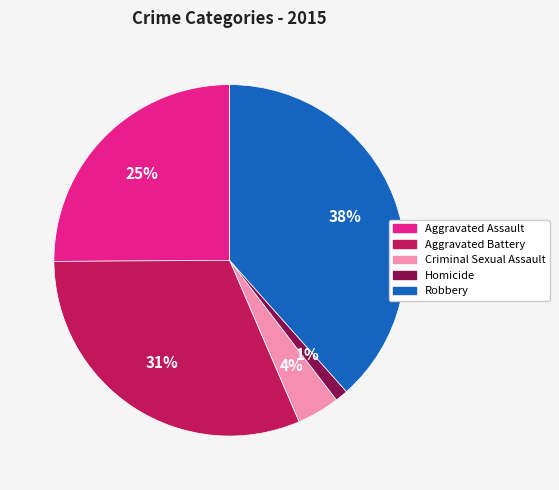

Is it true that Criminal Sexual Assault is 4% of the pie?

True